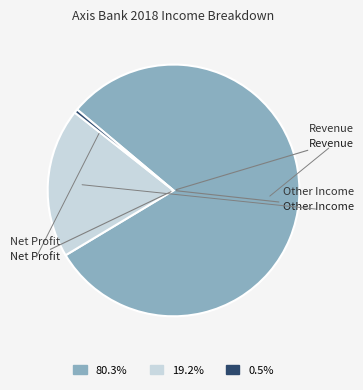

Does any single category account for the majority?

Yes